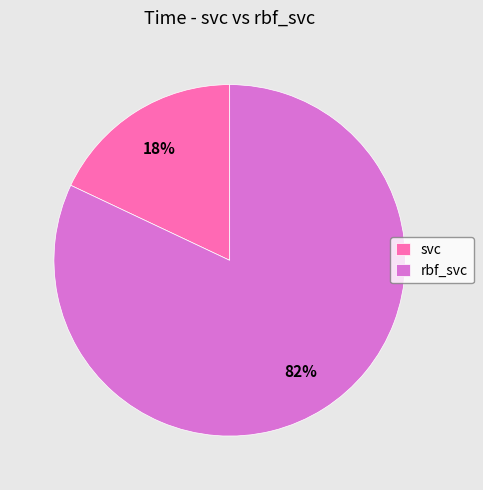

True or false: svc accounts for 18% of the total.

True